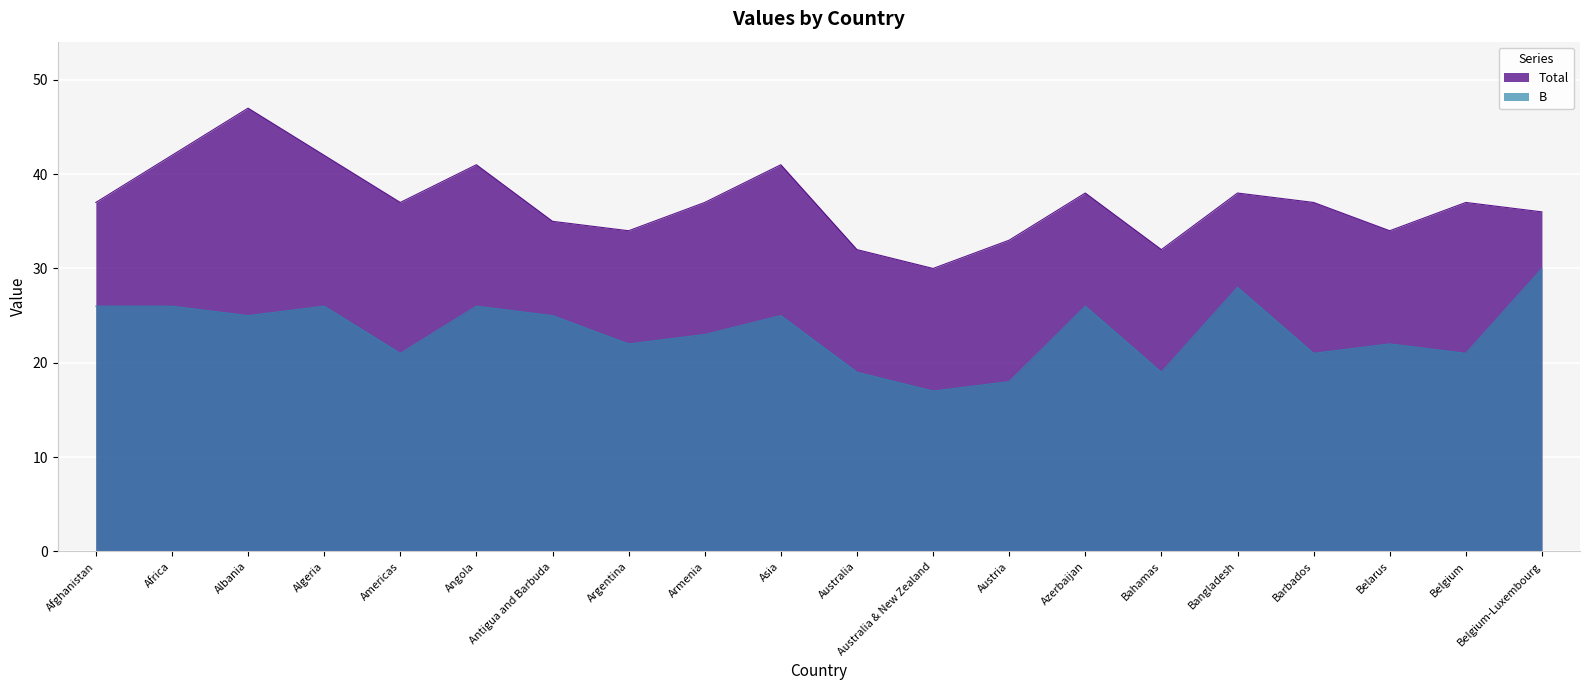

Reading right to left, list all the values displayed in this chart.

B: Belgium-Luxembourg=30	Belgium=21	Belarus=22	Barbados=21	Bangladesh=28	Bahamas=19	Azerbaijan=26	Austria=18	Australia & New Zealand=17	Australia=19	Asia=25	Armenia=23	Argentina=22	Antigua and Barbuda=25	Angola=26	Americas=21	Algeria=26	Albania=25	Africa=26	Afghanistan=26
Total: Belgium-Luxembourg=36	Belgium=37	Belarus=34	Barbados=37	Bangladesh=38	Bahamas=32	Azerbaijan=38	Austria=33	Australia & New Zealand=30	Australia=32	Asia=41	Armenia=37	Argentina=34	Antigua and Barbuda=35	Angola=41	Americas=37	Algeria=42	Albania=47	Africa=42	Afghanistan=37